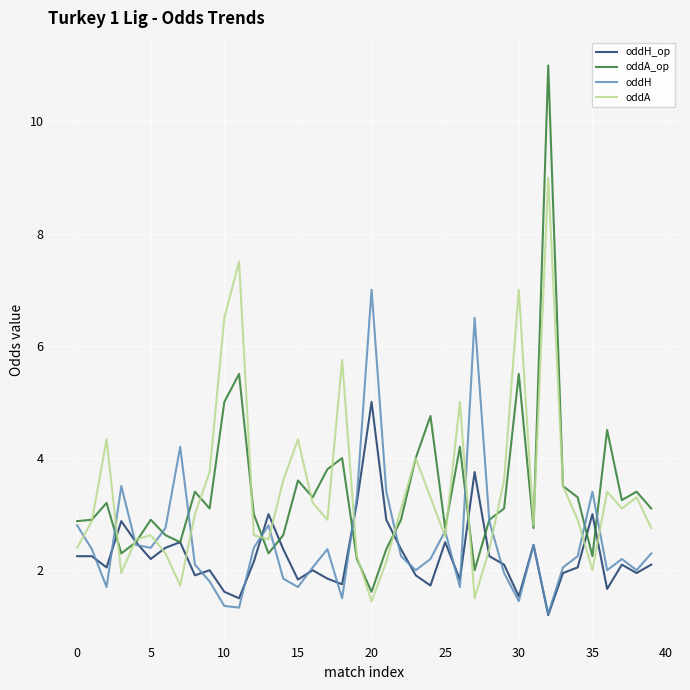

Which series has the widest spread of values?

oddA_op